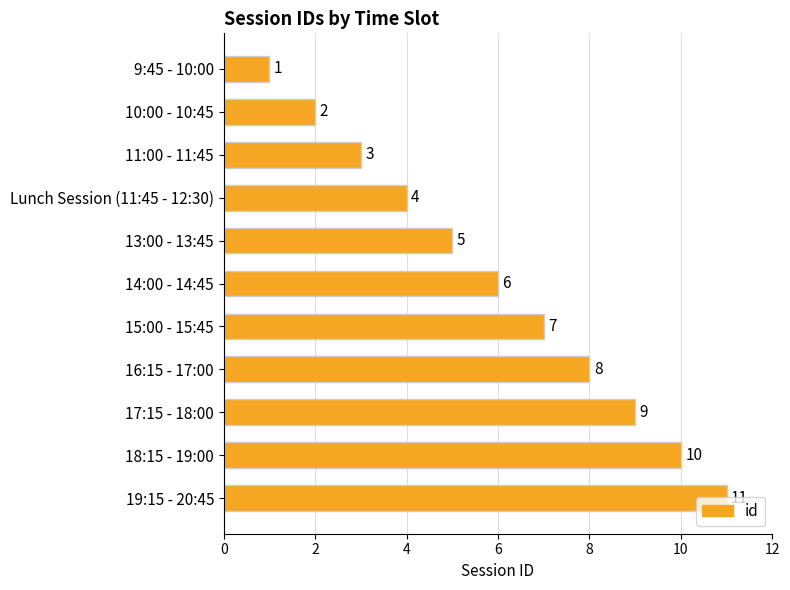

What is the change in value from 9:45 - 10:00 to 10:00 - 10:45?

+1